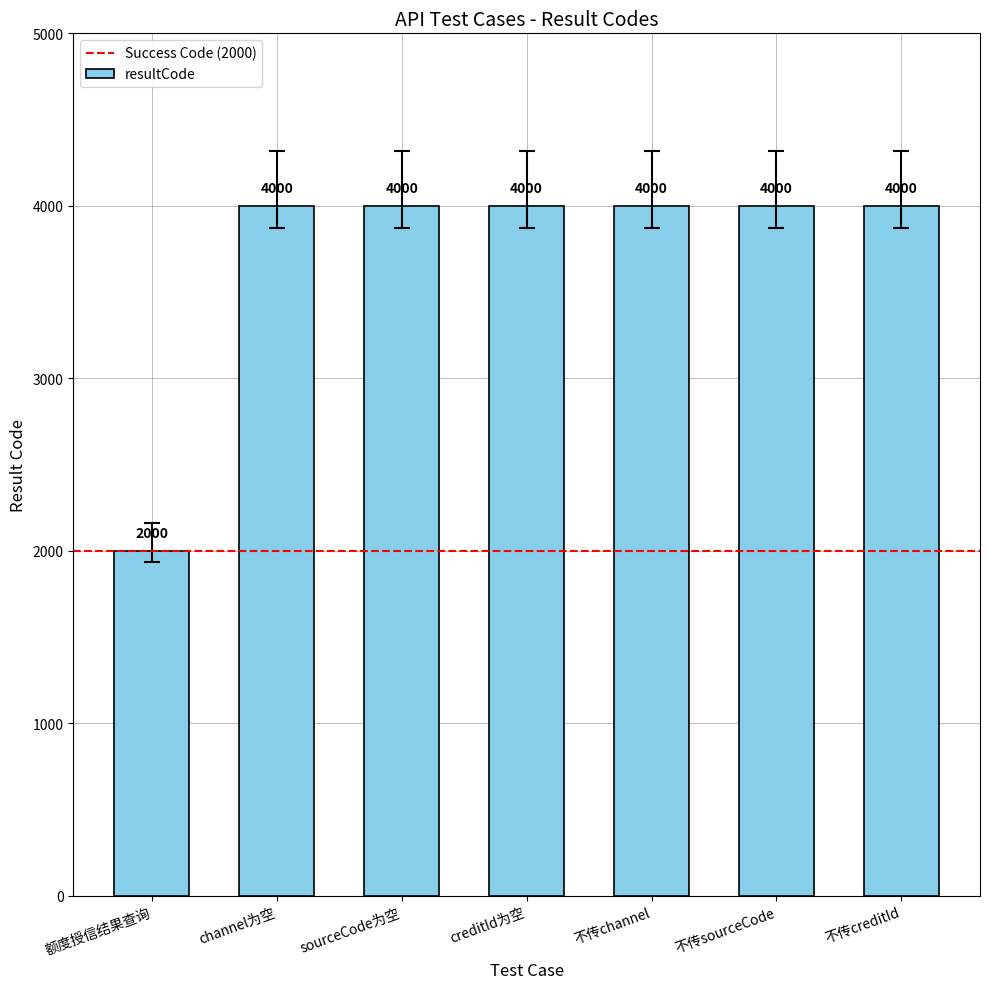

Count the number of data series in this chart.

1